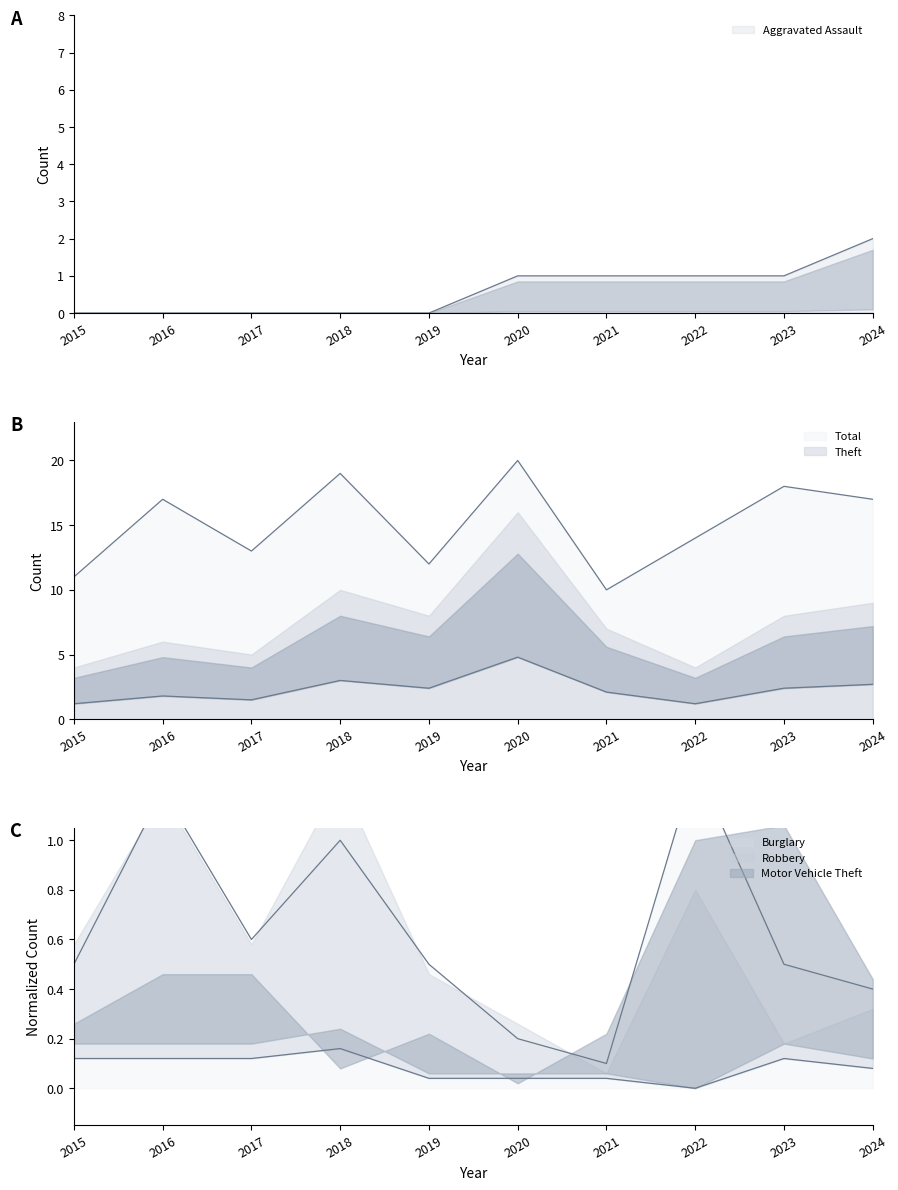

How many series are shown in this chart?

4